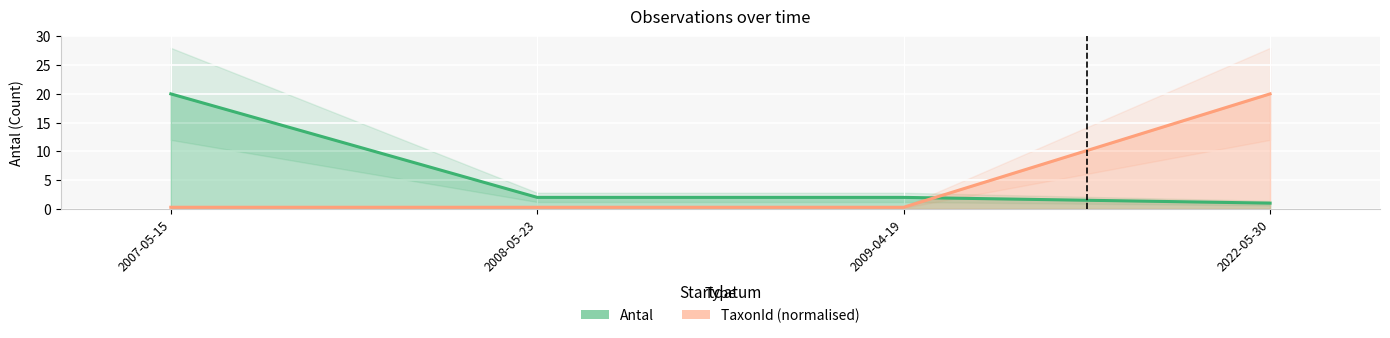

List the labels in order of Antal value, smallest first.

2022-05-30, 2008-05-23, 2009-04-19, 2007-05-15